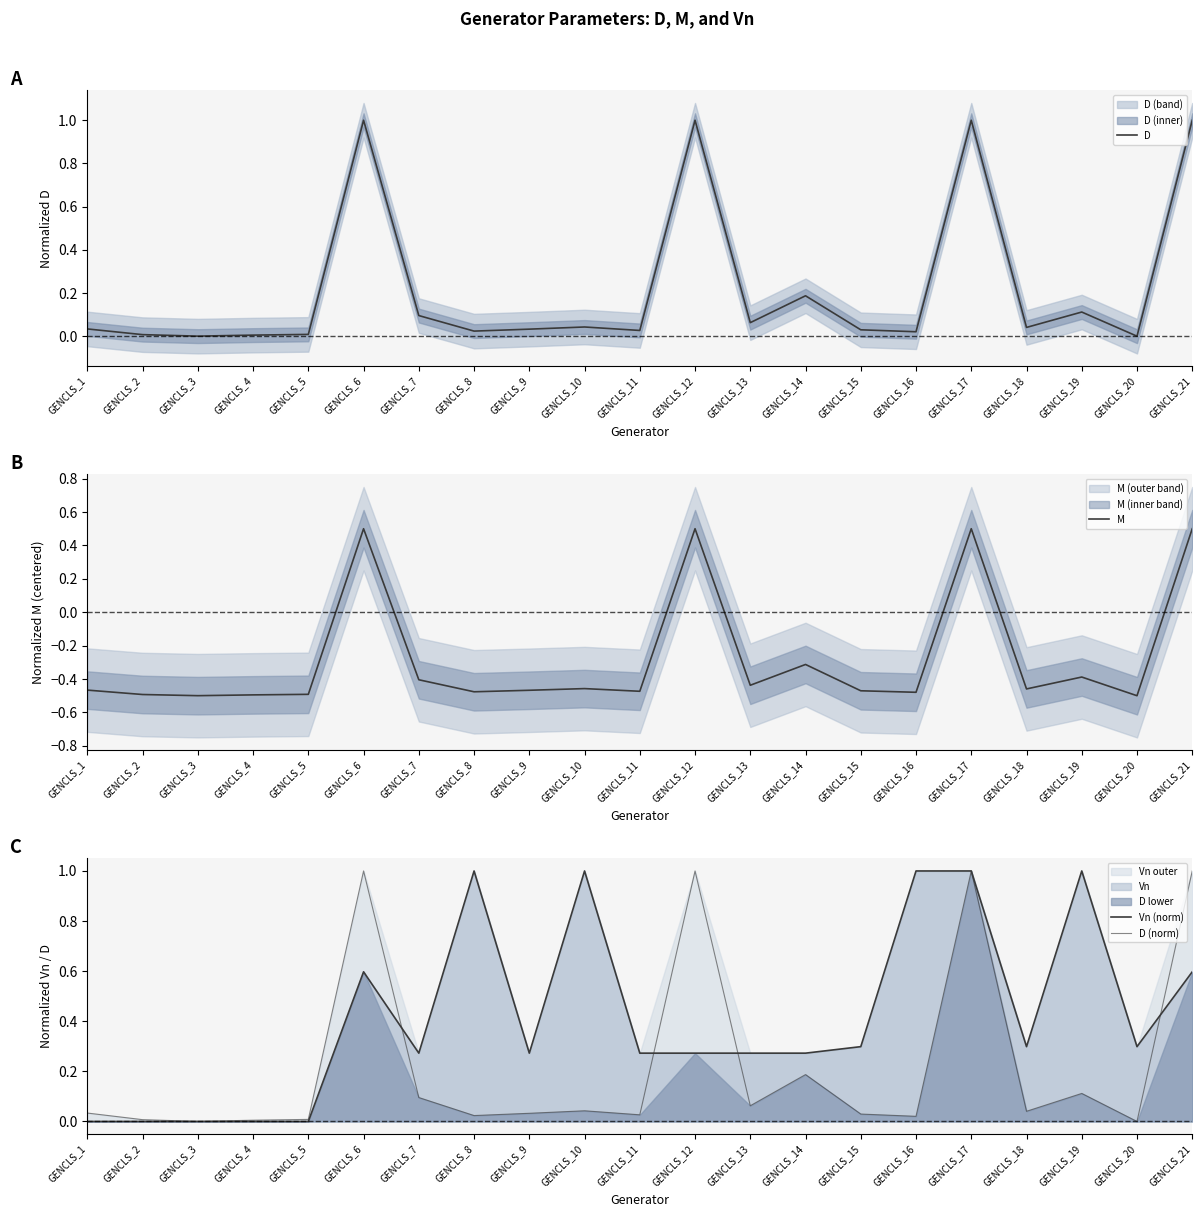

What is the average value of the Vn (norm) series?

0.4